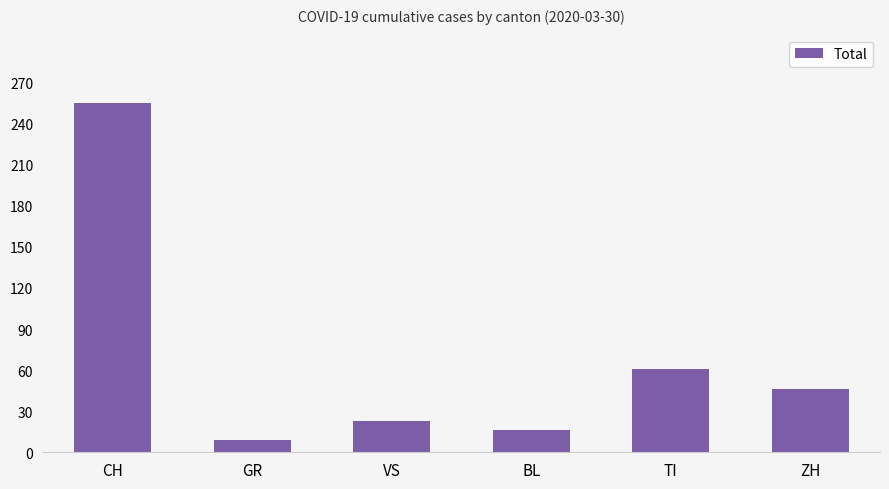

What is the label of the 6th bar from the left?

ZH